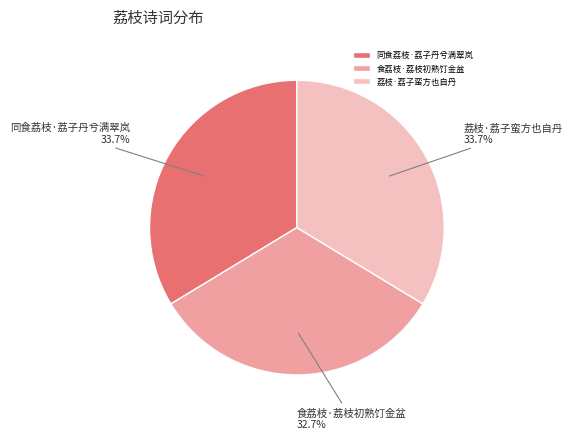

Count the number of slices in the pie.

3